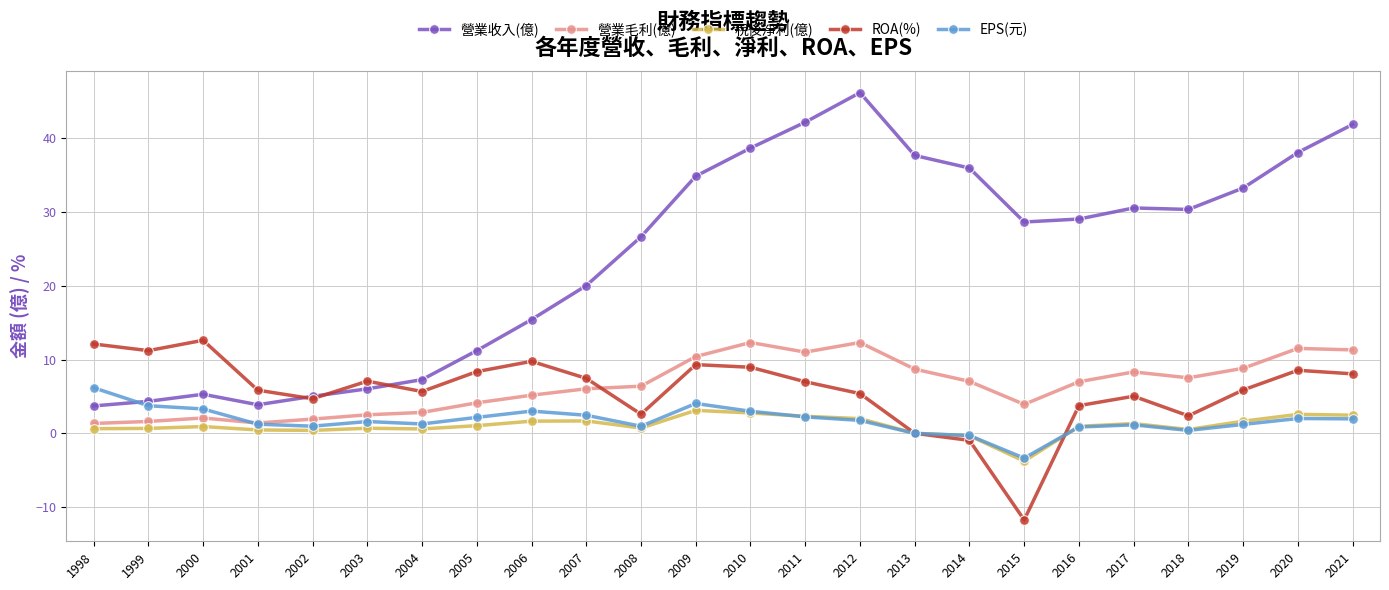

In 營業毛利(億), how many points are lower than both neighbors (excluding endpoints)?

4